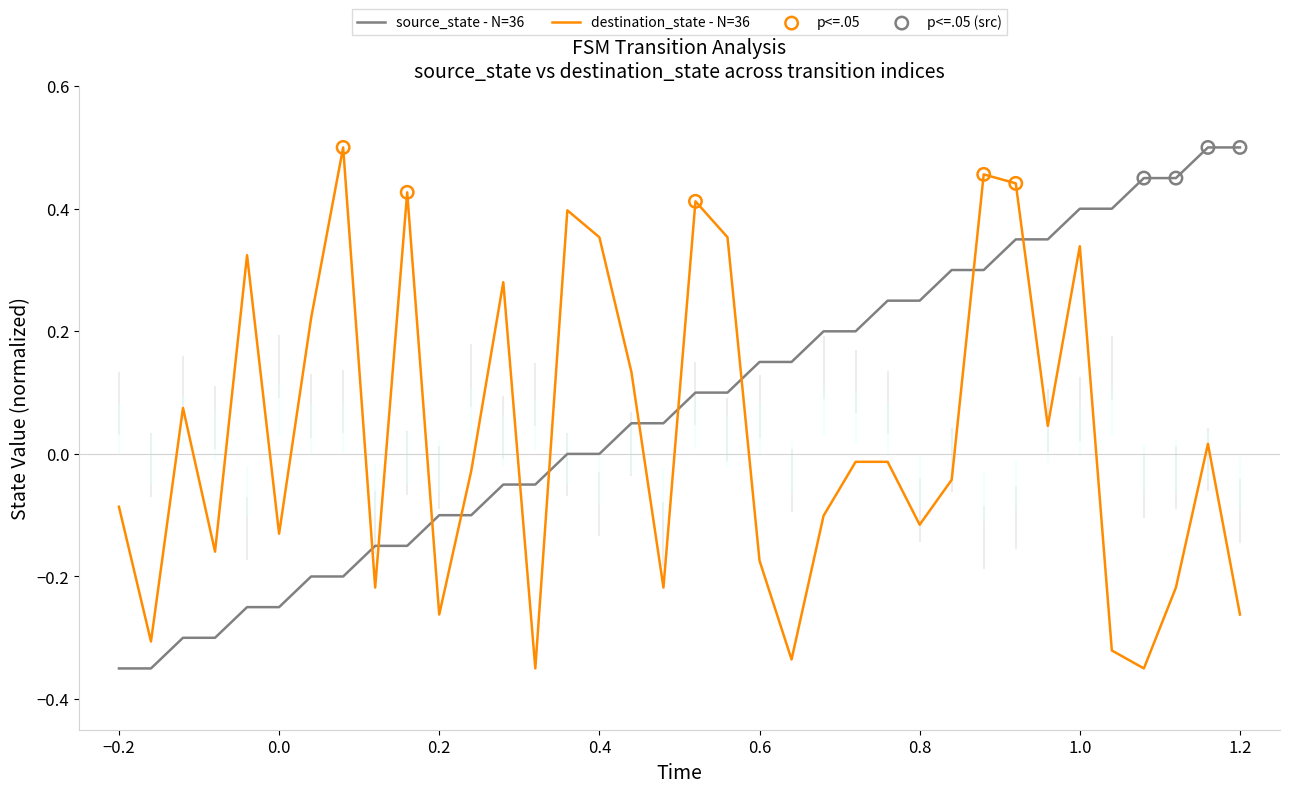

Which series has the largest total across all categories?

source_state - N=36